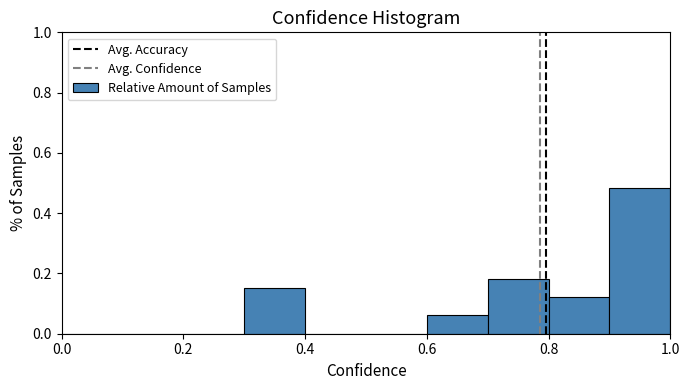

How tall is the bar that spans 0.7 to 0.8 on the x-axis? The values are not printed on the chart, so give them approximately, as read against the axis.

0.18